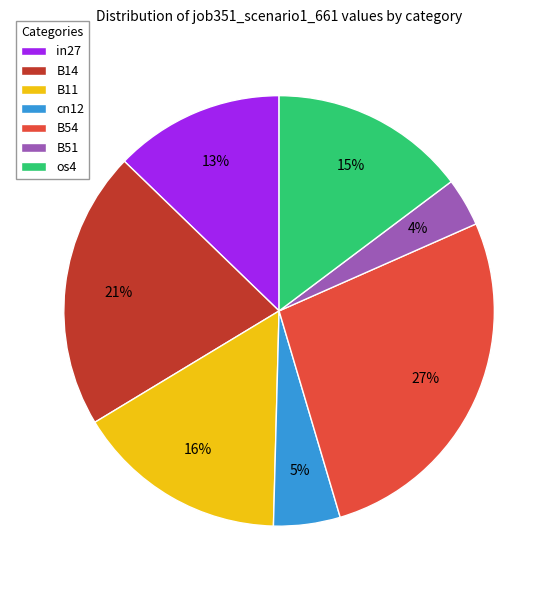

True or false: B11 accounts for 22% of the total.

False